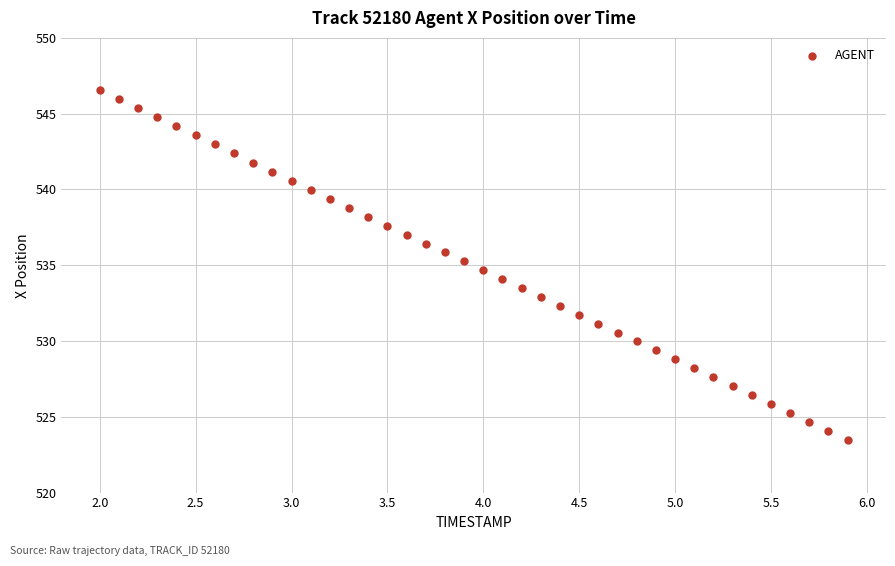

What is the range of X values (max minus min)?

3.9